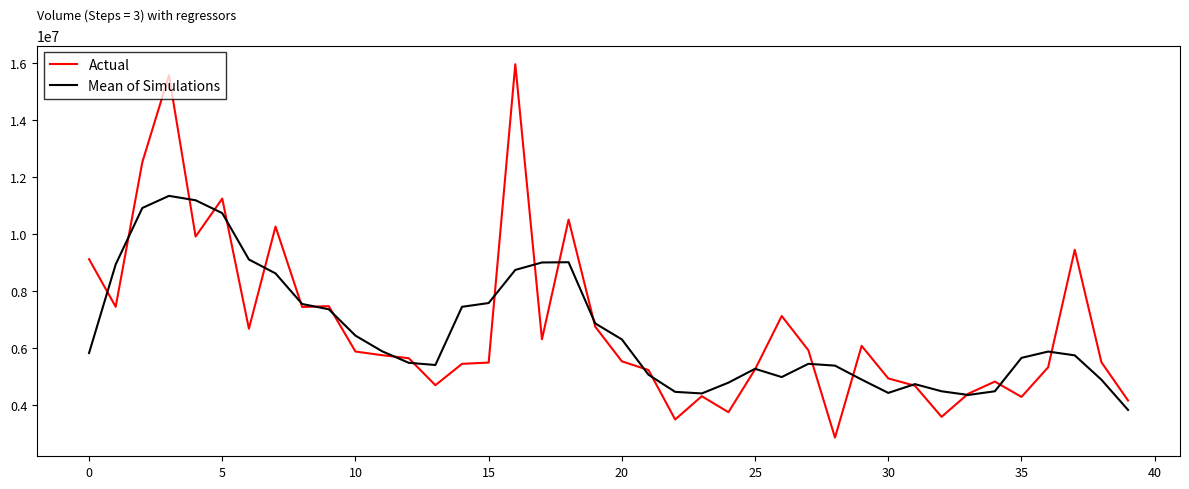

Which series has the widest spread of values?

Actual